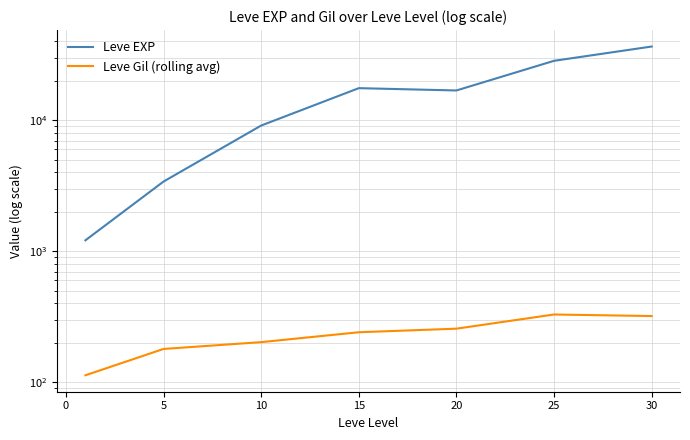

How many data points does each series have?

7